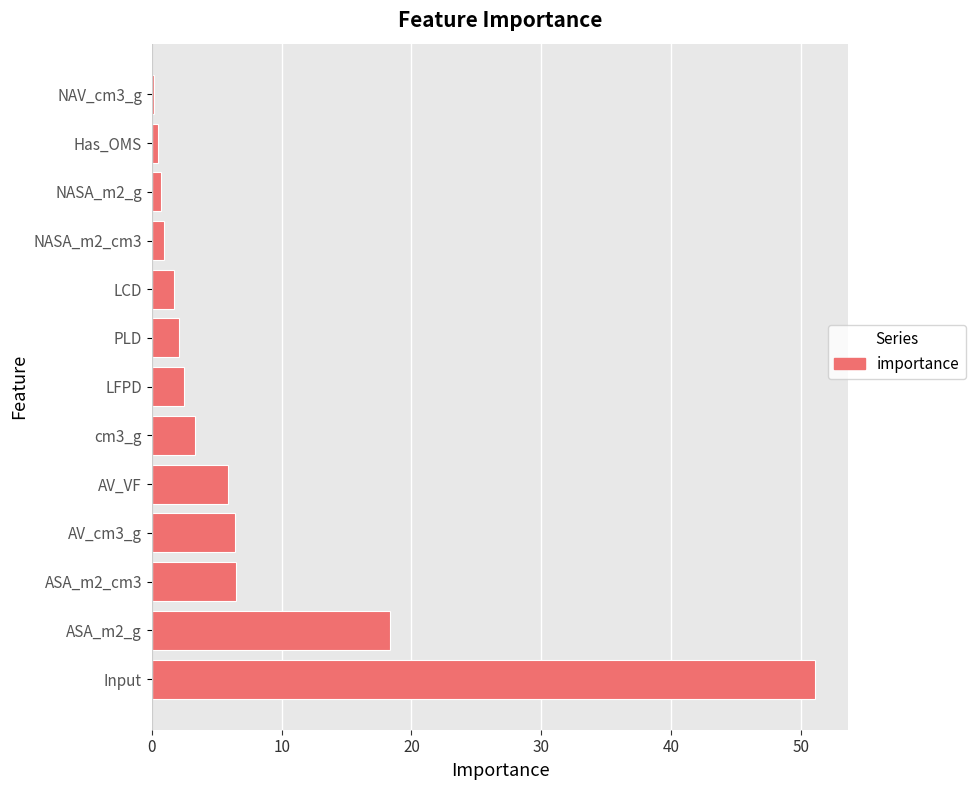

Which category has the highest value across all series?

Input